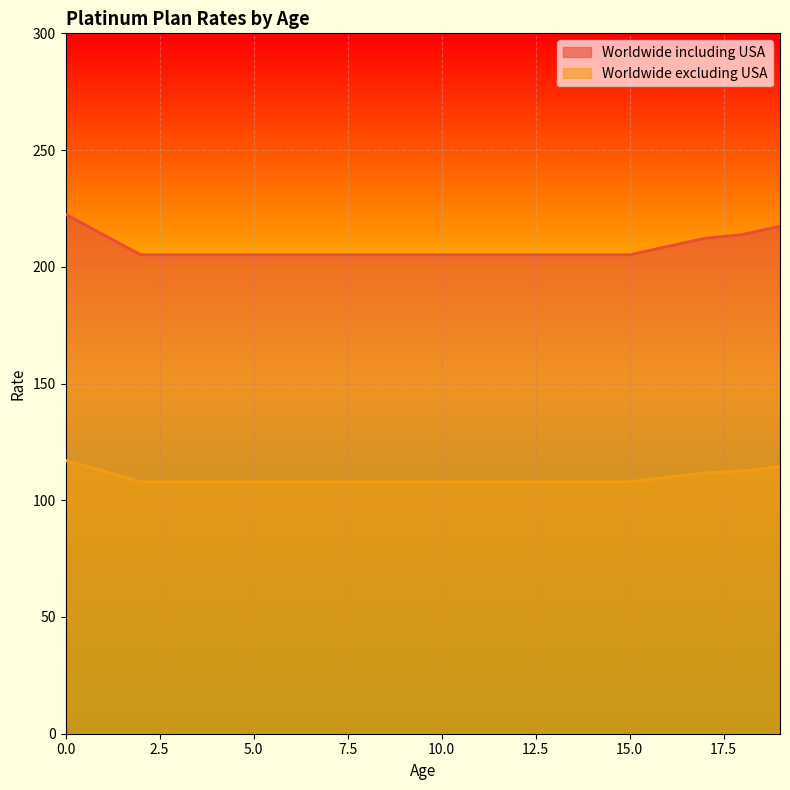

Does the chart display data point markers on the line(s)?

No